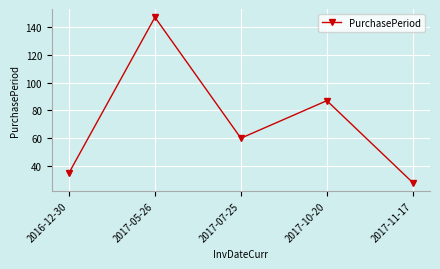

What is the change in value from 2017-05-26 to 2017-11-17?

-119